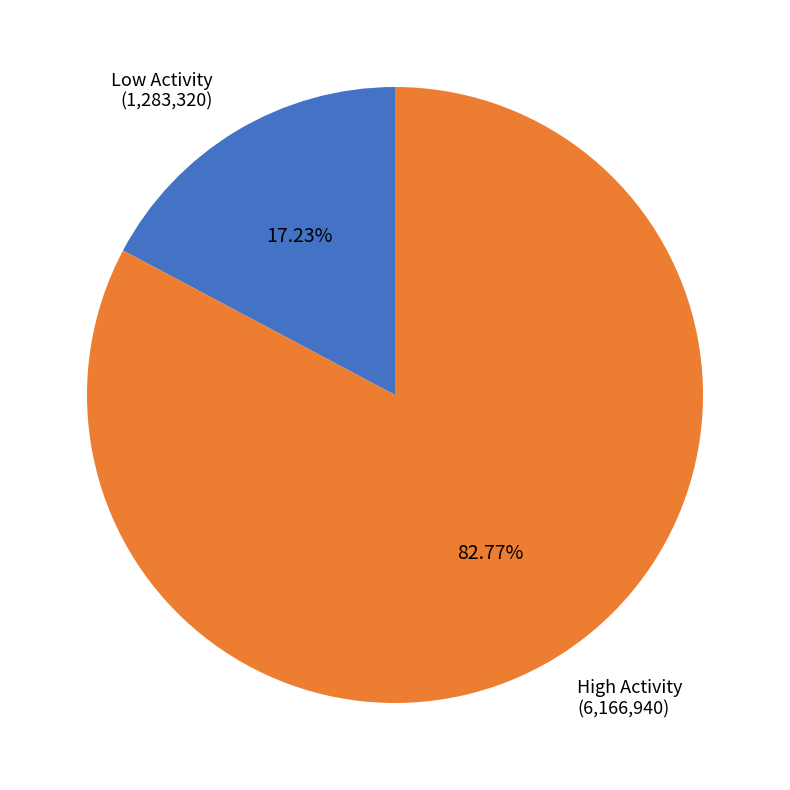

Rank the categories by value from highest to lowest.

High Activity (6,166,940), Low Activity (1,283,320)